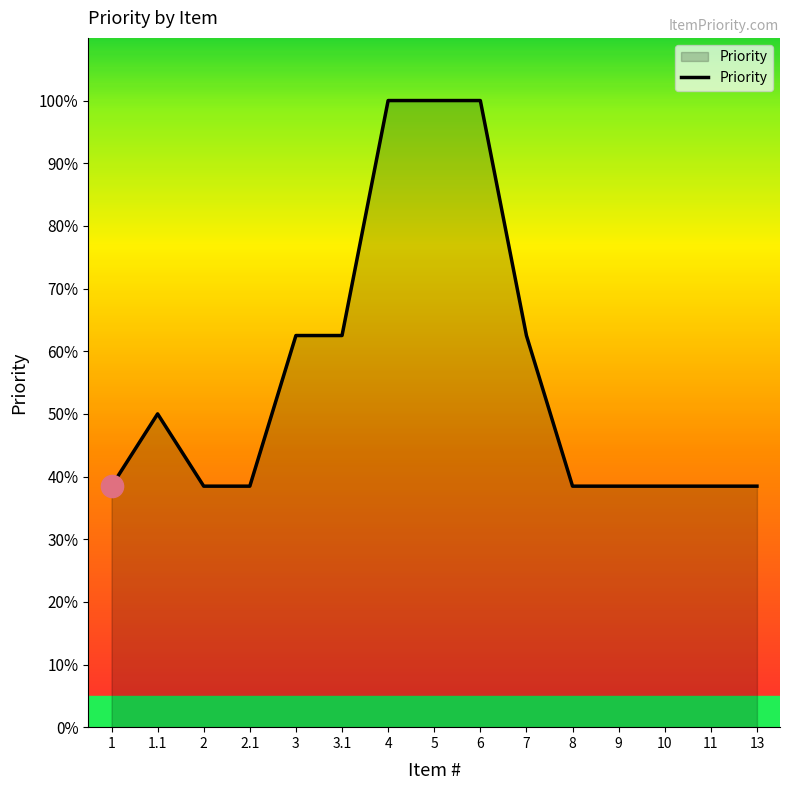

What is the value of the 15th point from the left?

0.4